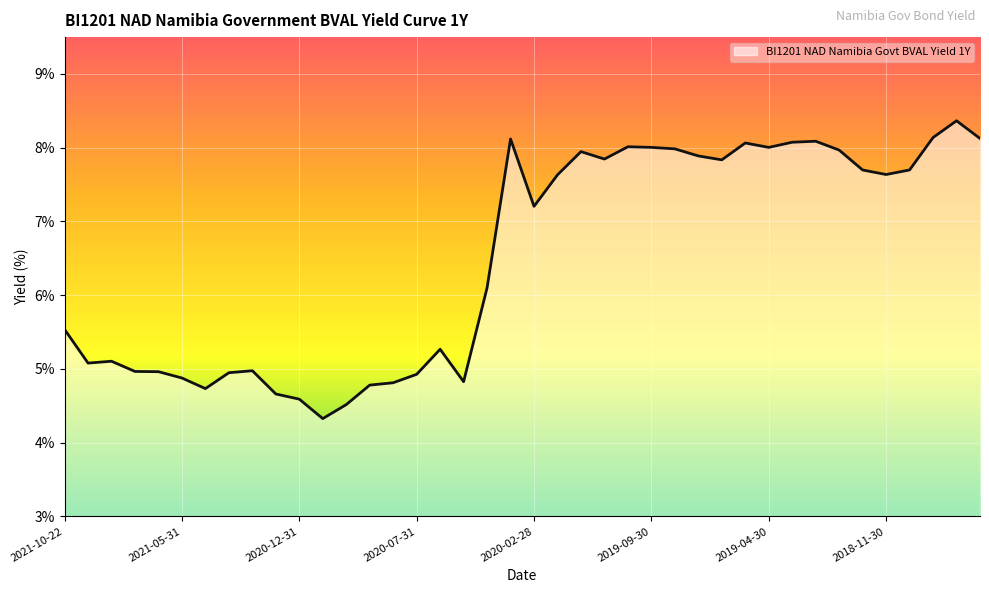

What is the greatest value displayed?

8.4